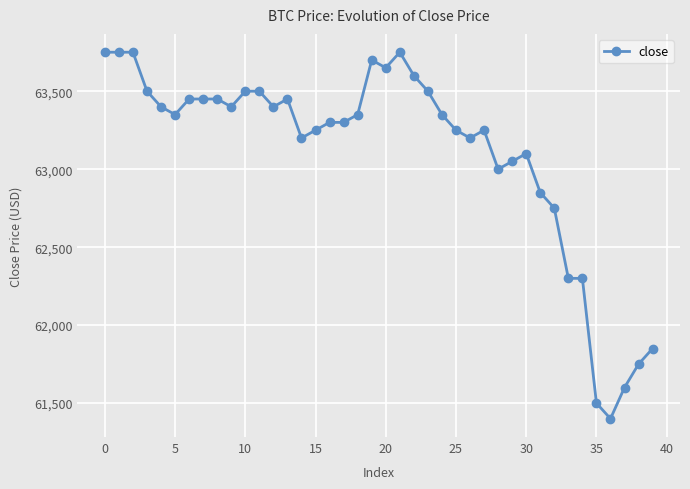

True or false: there are more than 0 points higher than both neighbors.

True